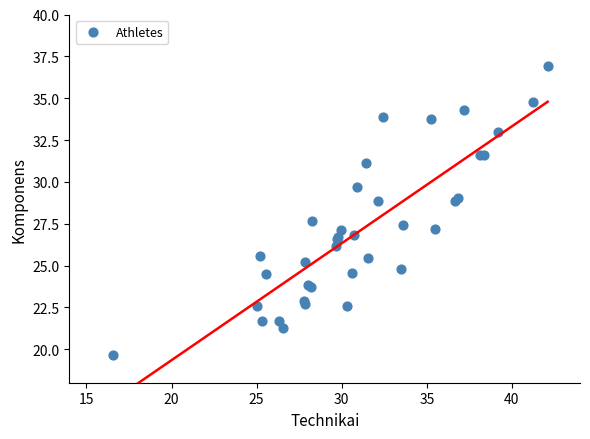

What Y value in the scatter plot is closest to 28?

27.7